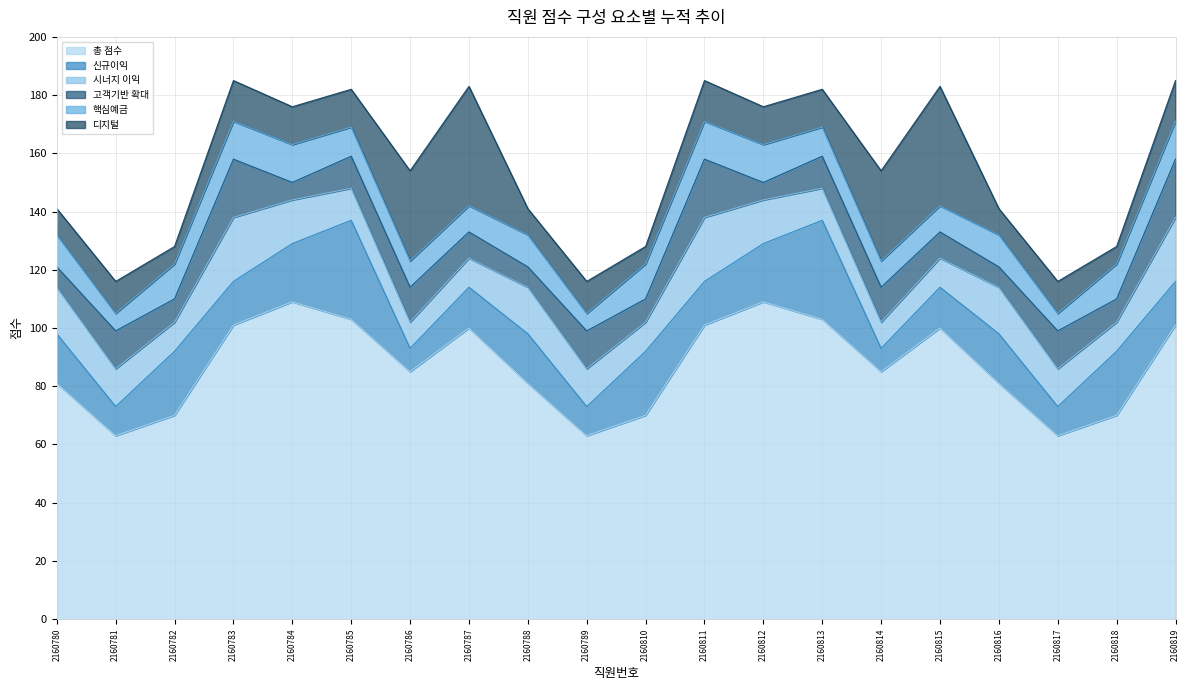

What is the difference between the 디지털 values at 2160782 and 2160787?

35